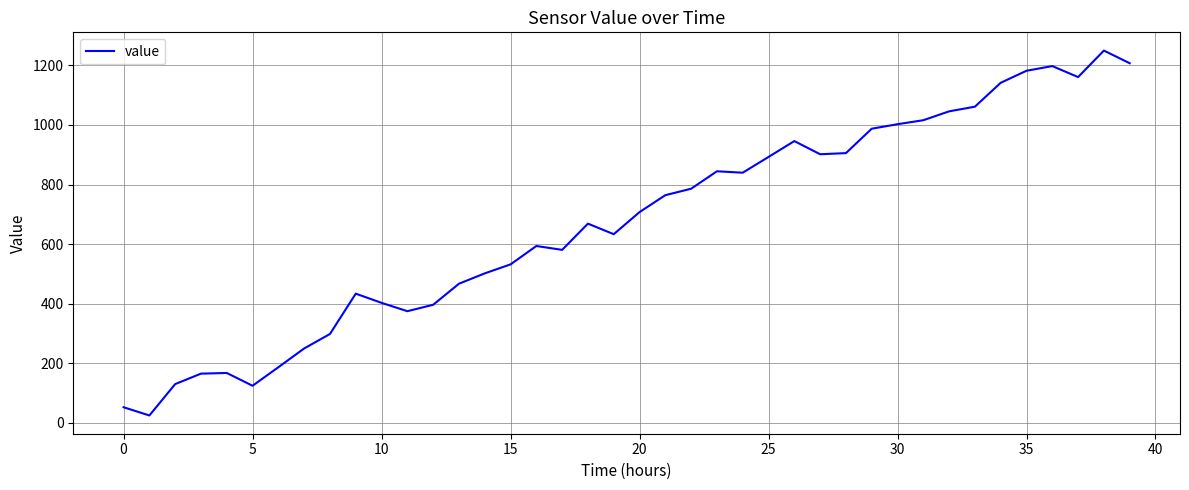

What is the maximum value shown in the chart?

1249.7